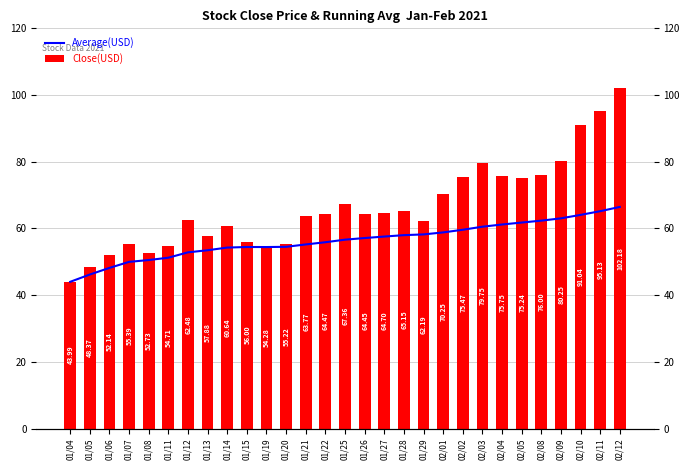

What is the difference between the second highest and second lowest values in the Close(USD) series?

46.8